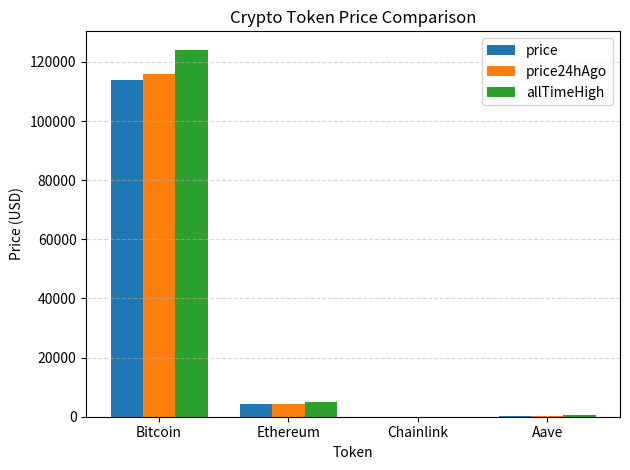

What is the maximum value shown in the chart?

124128.0